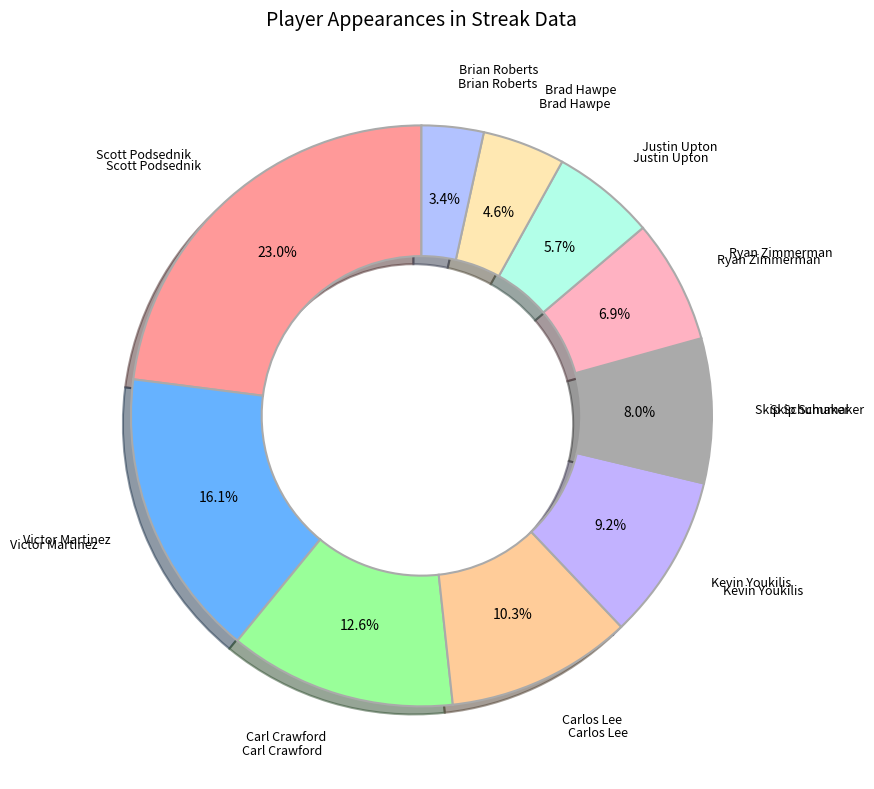

Is it true that Scott Podsednik is 23% of the pie?

True